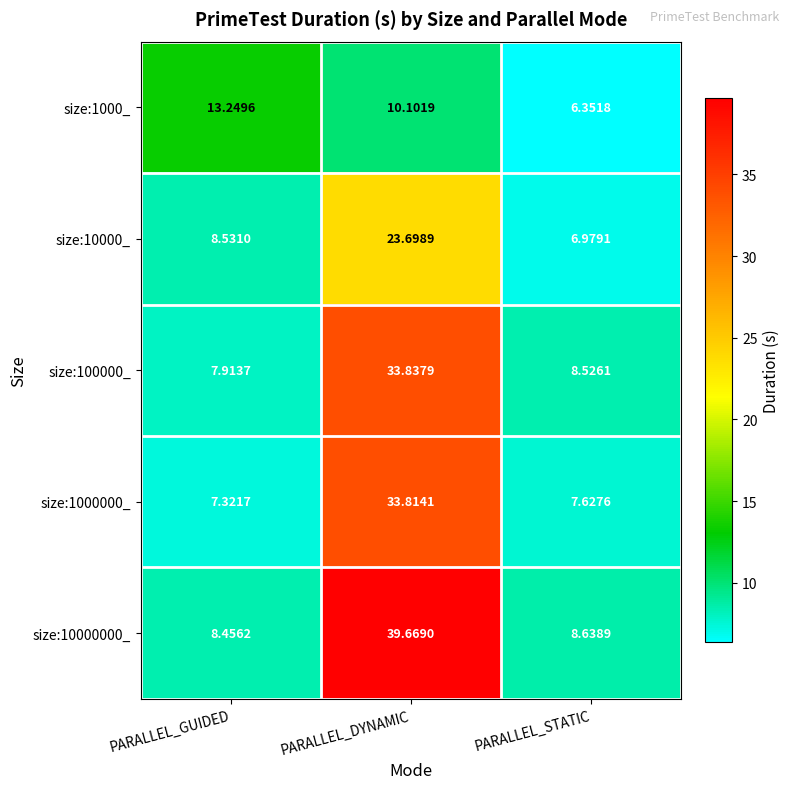

At which category is the sum across all series the highest?

PARALLEL_DYNAMIC